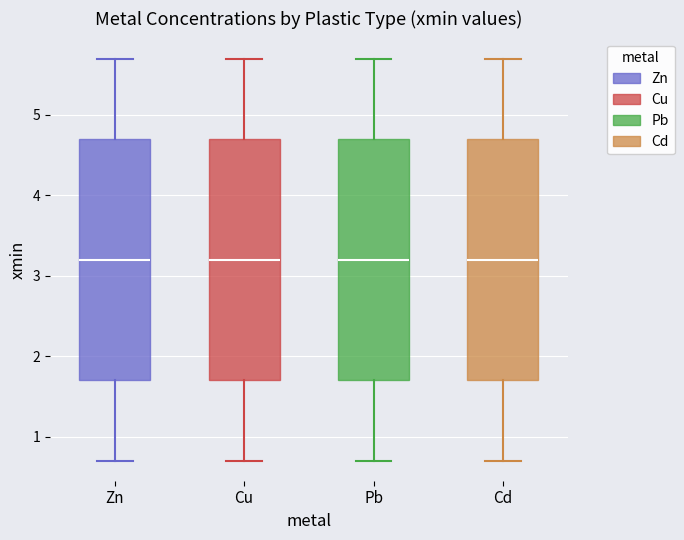

Reading left to right, read every box against the y-axis: the position of its median line, the range the box covers, and the ends of its whiskers. The values are not printed on the chart, so give them approximately, as read against the axis.

Zn: median 3.2, box 1.7 to 4.7, whiskers 0.7 to 5.7
Cu: median 3.2, box 1.7 to 4.7, whiskers 0.7 to 5.7
Pb: median 3.2, box 1.7 to 4.7, whiskers 0.7 to 5.7
Cd: median 3.2, box 1.7 to 4.7, whiskers 0.7 to 5.7